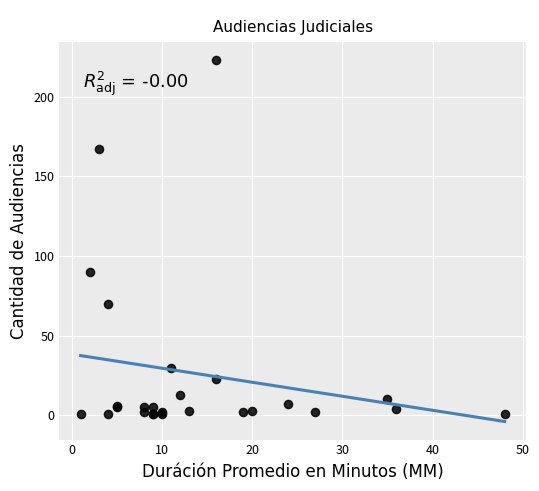

What Y value in the scatter plot is closest to 112?

90